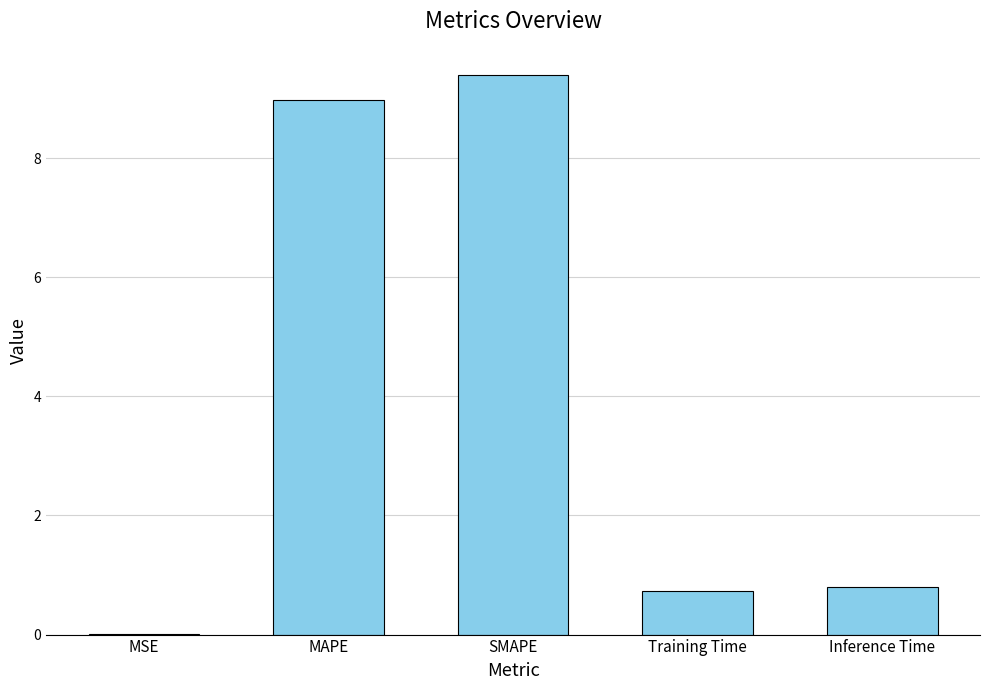

Between Inference Time and MAPE, which is larger?

MAPE